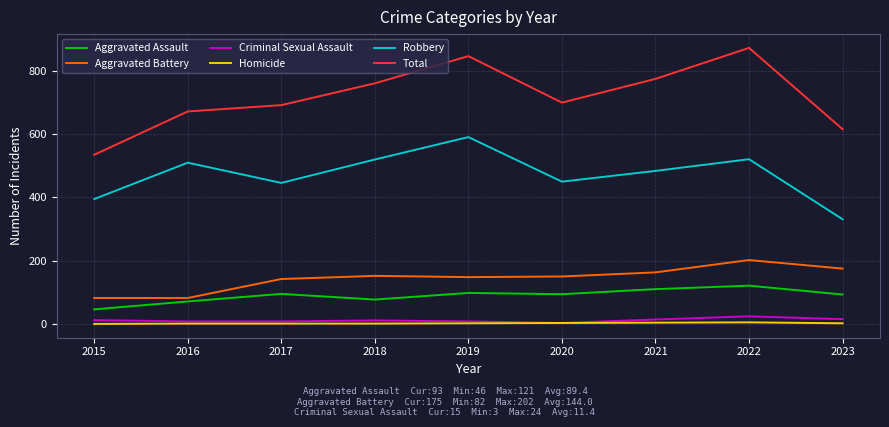

The value of Robbery at 2020 is 185. True or false?

False